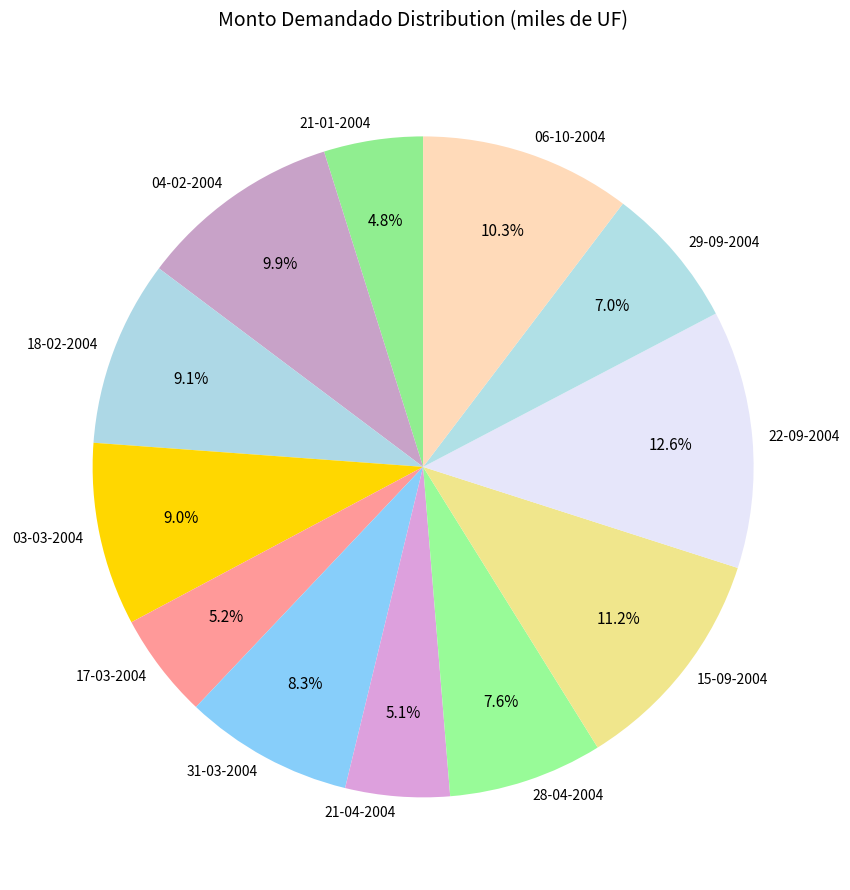

To the nearest percent, what is the difference between the largest and smallest slice percentages?

8%